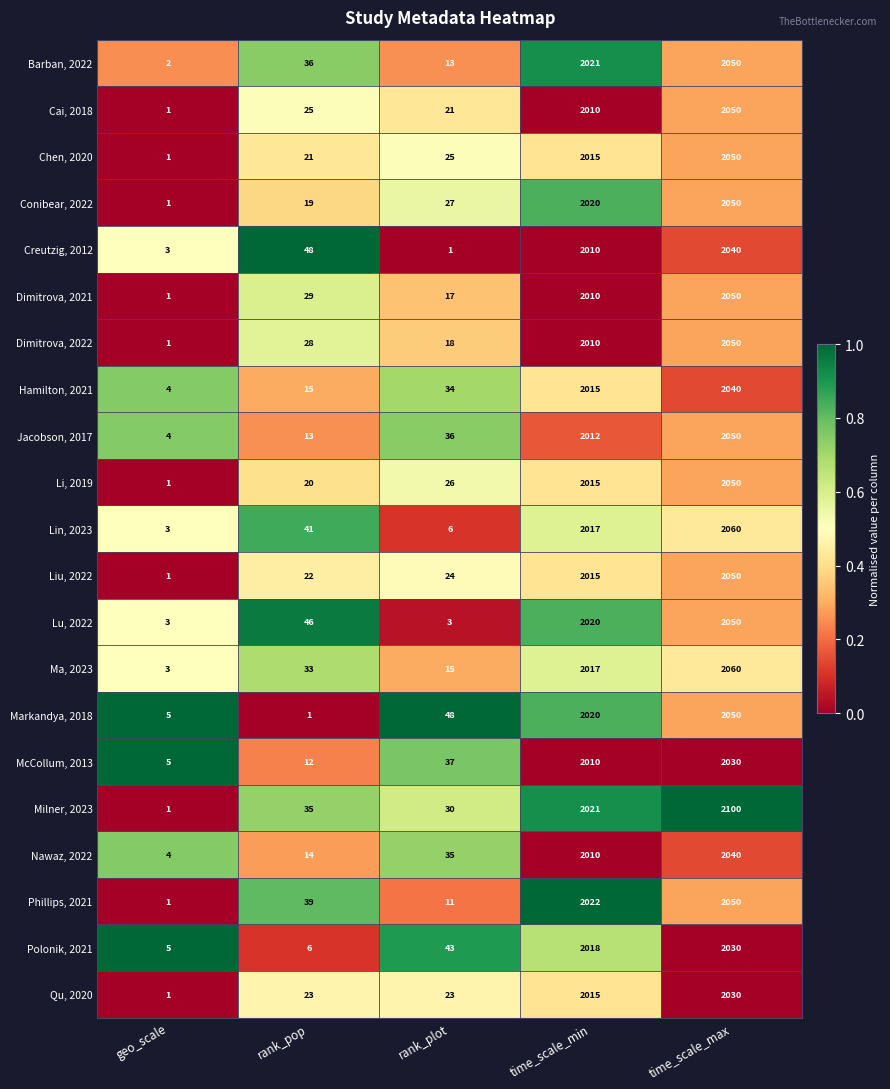

Which category has the highest value across all series?

time_scale_max